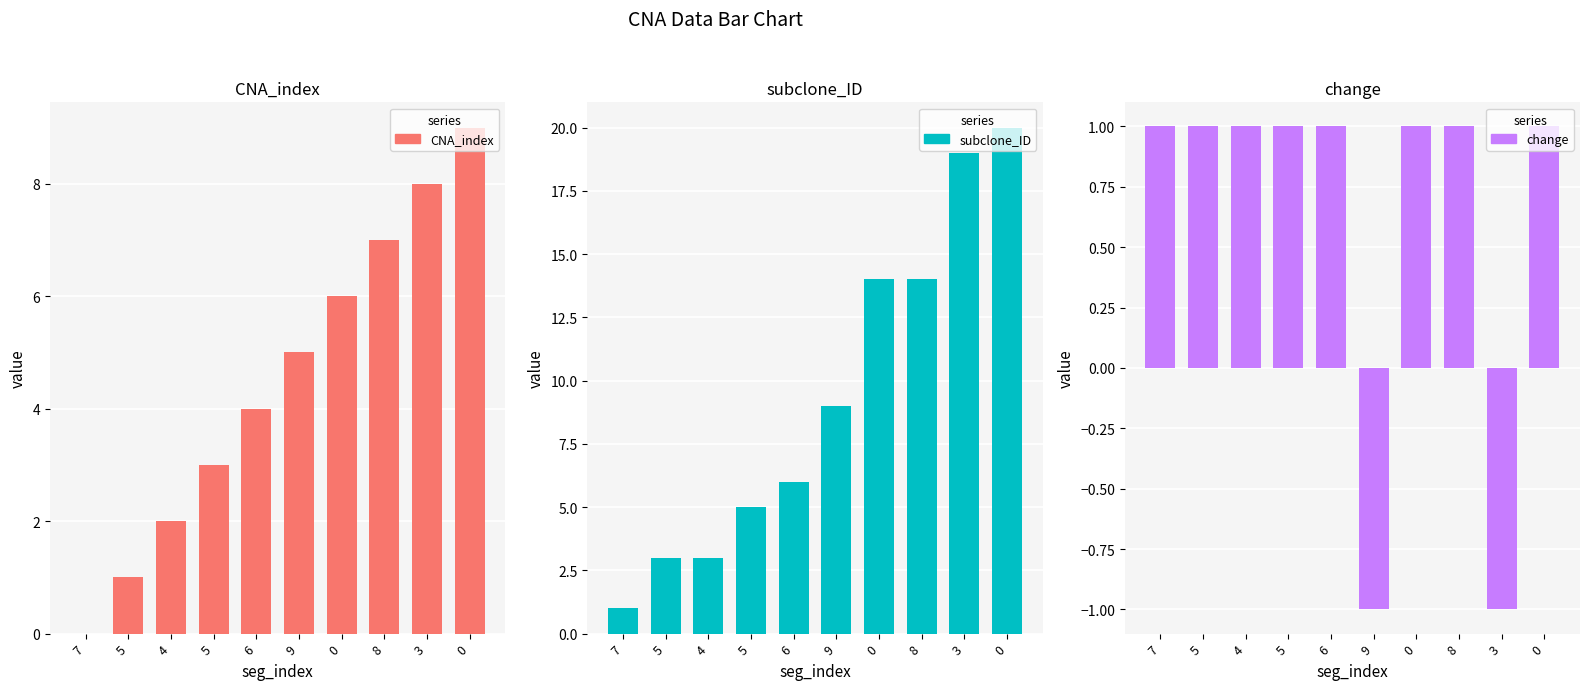

Are the bars horizontal?

No